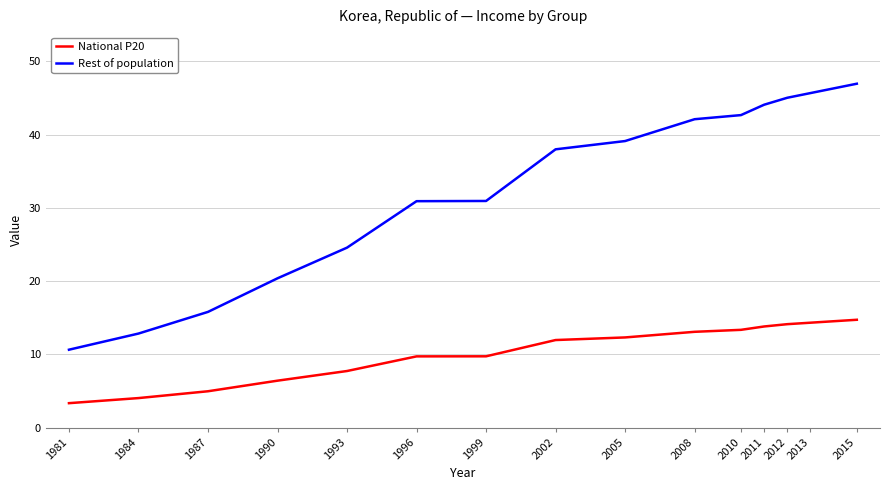

What is the maximum value for Rest of population?

46.9